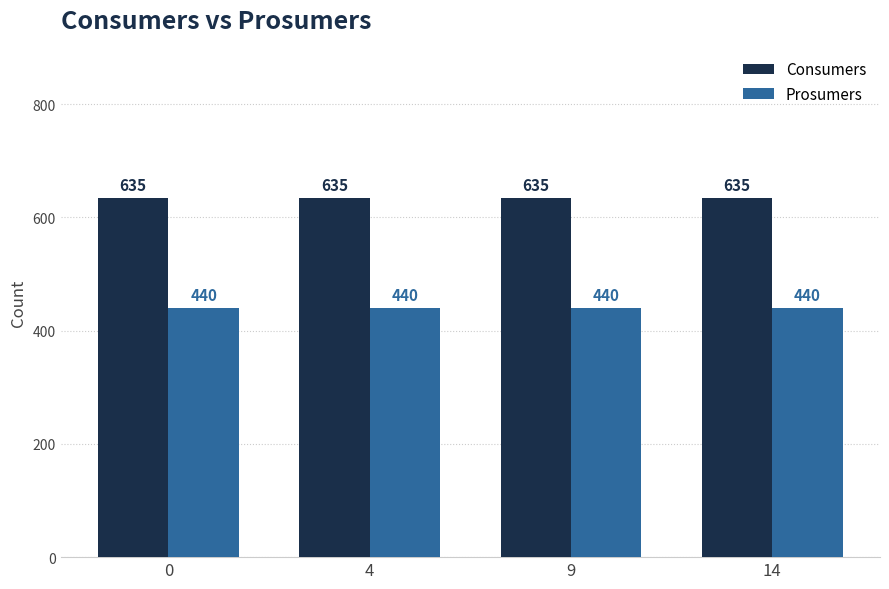

What is the maximum value shown in the chart?

635